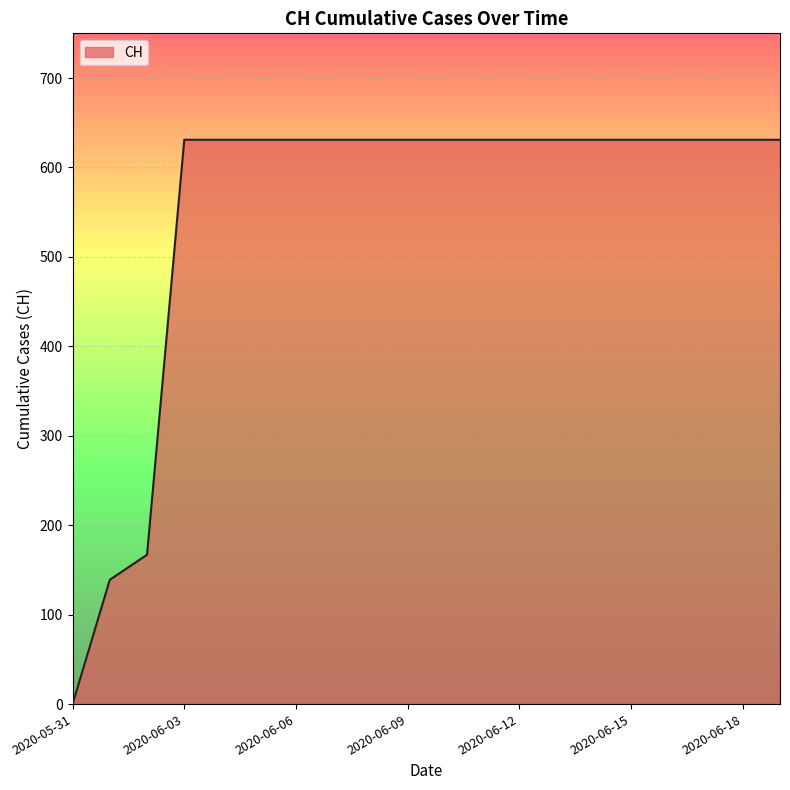

What is the difference between the maximum and minimum values?

631